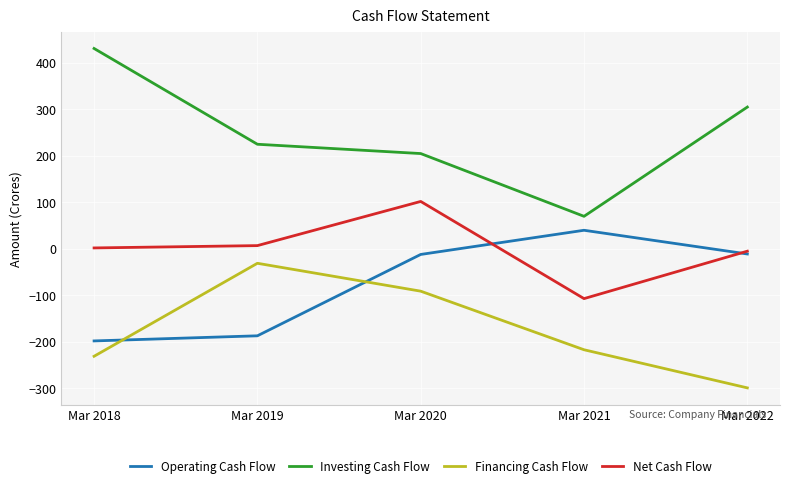

Is it true that Investing Cash Flow equals 55 at Mar 2019?

False